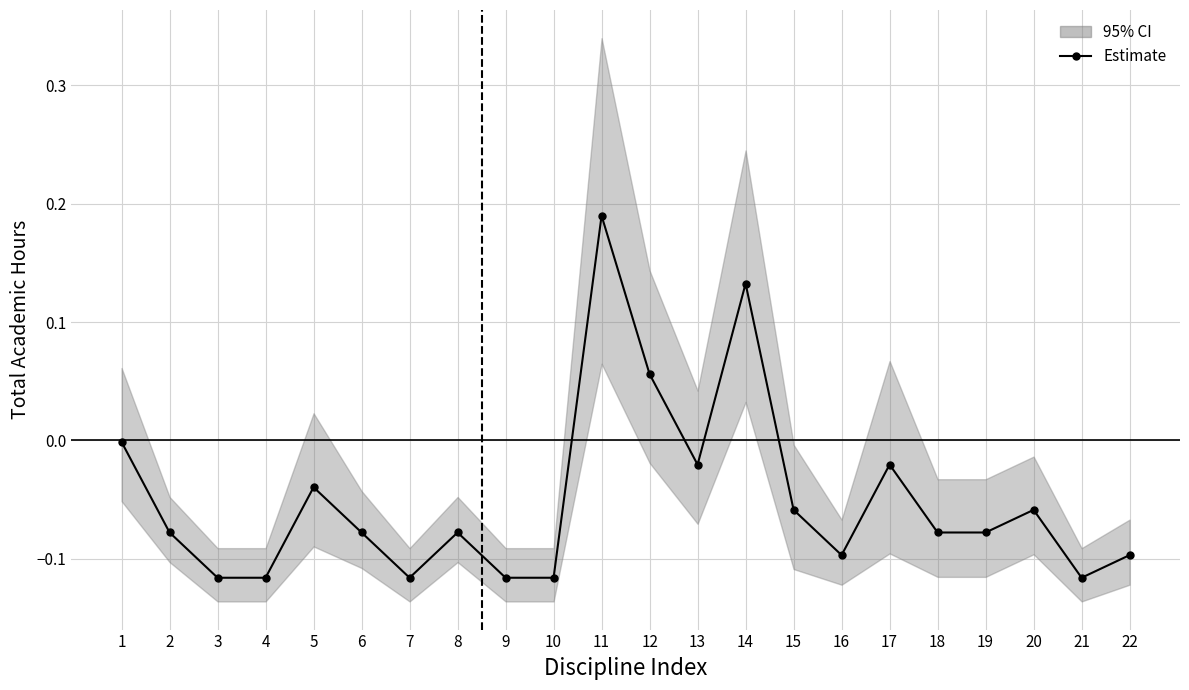

Reading left to right, what are all the values shown in this chart?

1=-0.0	2=-0.1	3=-0.1	4=-0.1	5=-0.0	6=-0.1	7=-0.1	8=-0.1	9=-0.1	10=-0.1	11=0.2	12=0.1	13=-0.0	14=0.1	15=-0.1	16=-0.1	17=-0.0	18=-0.1	19=-0.1	20=-0.1	21=-0.1	22=-0.1